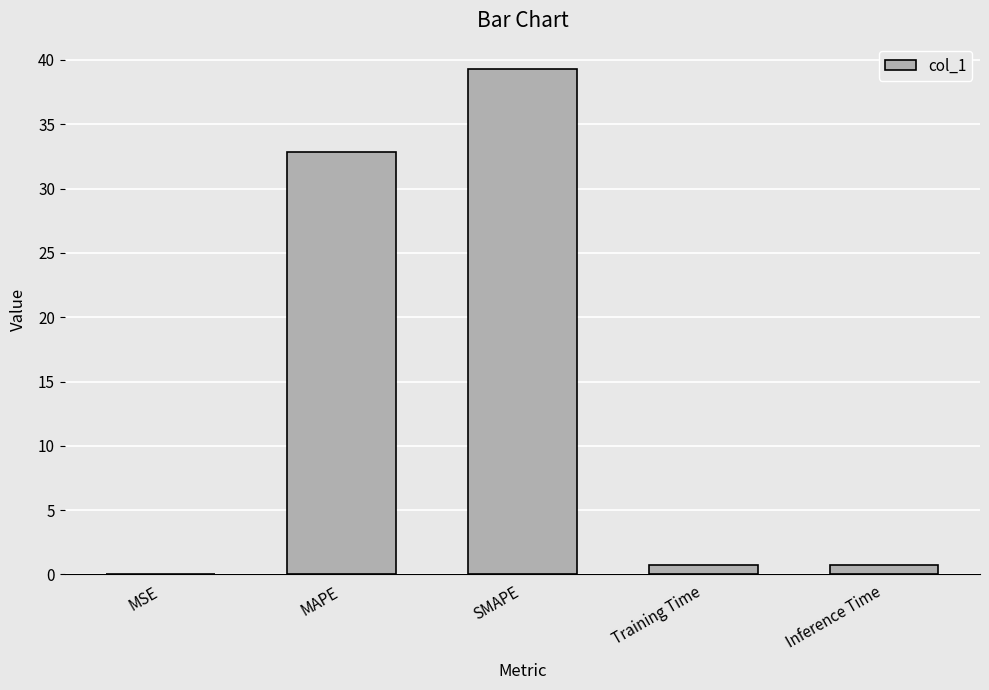

Where is the data nearest to the value 19?

MAPE